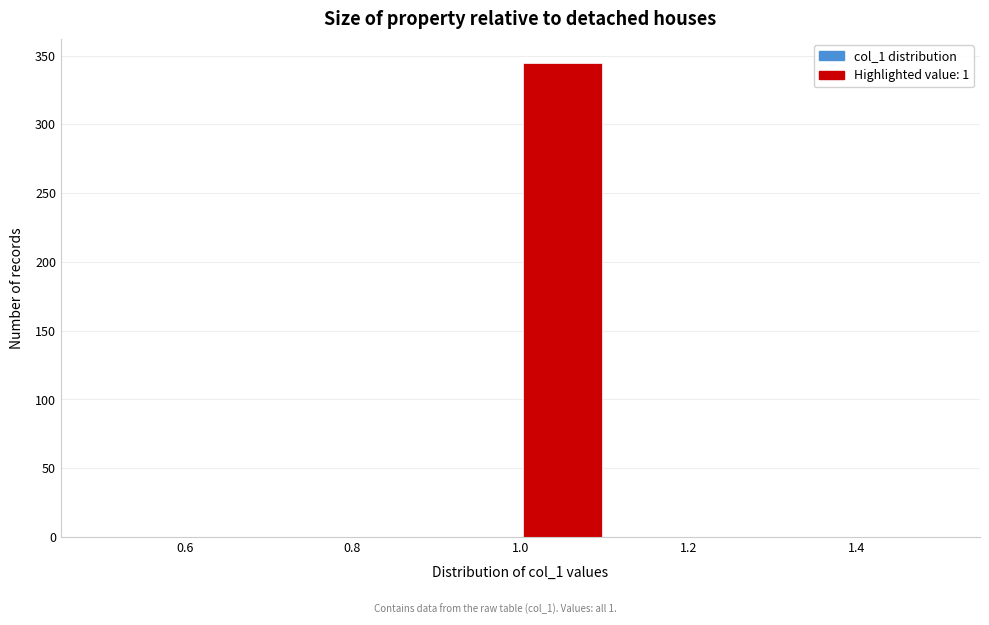

Reading left to right, list every bar in this chart as the range it spans on the x-axis followed by its height. The values are not printed on the chart, so give them approximately, as read against the axis.

0.5 to 0.6: 0
0.6 to 0.7: 0
0.7 to 0.8: 0
0.8 to 0.9: 0
0.9 to 1.0: 0
1.0 to 1.1: 345
1.1 to 1.2: 0
1.2 to 1.3: 0
1.3 to 1.4: 0
1.4 to 1.5: 0